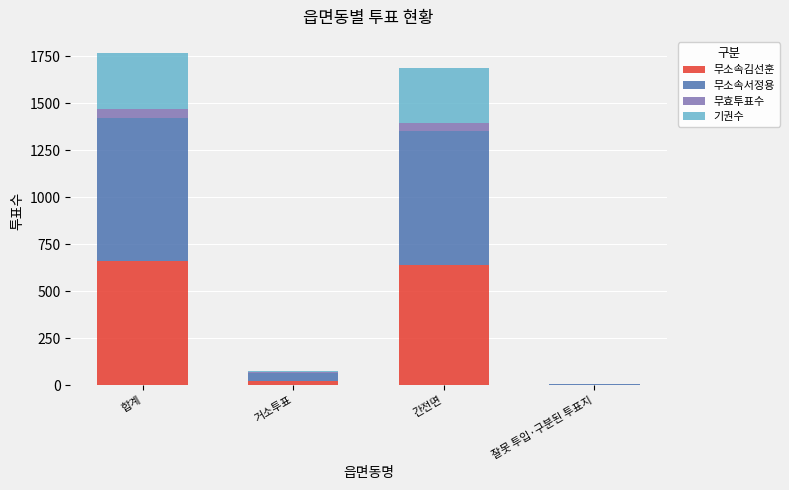

What are all the series names shown in the legend?

무소속김선훈, 무소속서정용, 무효투표수, 기권수